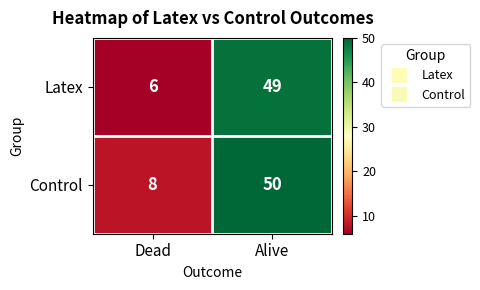

At which category is the sum across all series the highest?

Alive